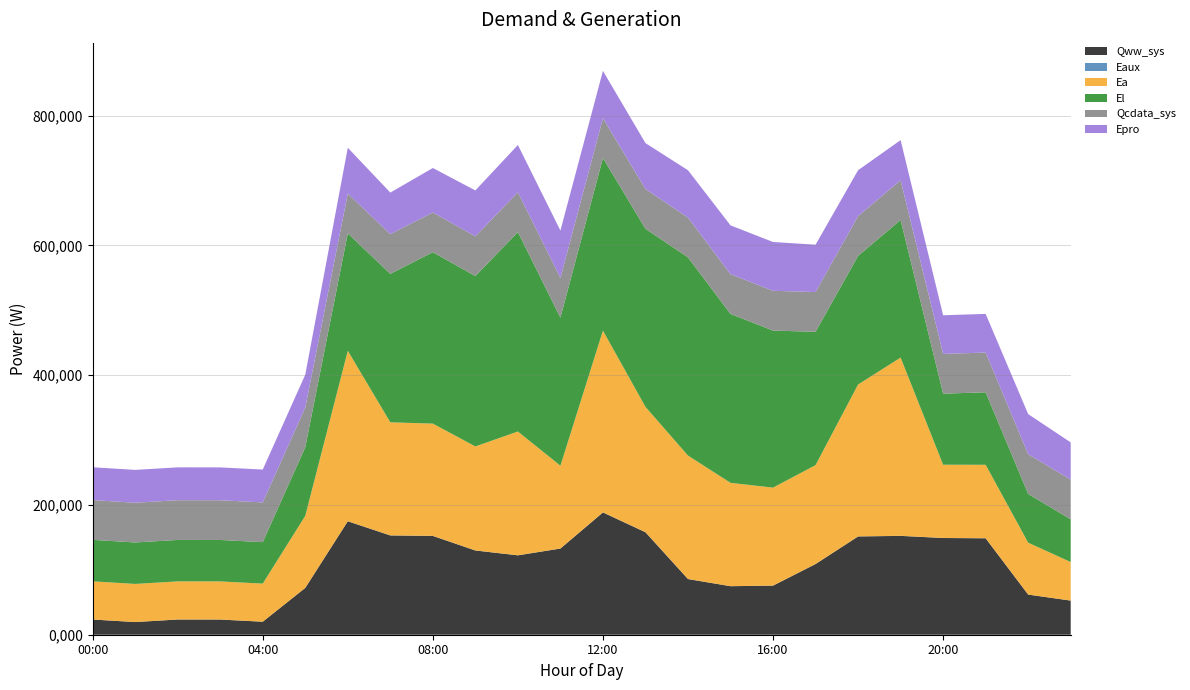

Reading left to right, what are all the values shown in this chart?

Qww_sys: 23433.2	19531.9	23446.1	23394.1	20033.2	72146.3	174829.0	152985.7	152242.3	129803.7	122330.2	132792.7	188439.9	157918.5	85793.6	74773.6	75663.0	108923.9	151429.8	152314.2	149029.4	148597.1	61850.6	52592.4
Eaux: 10.3	5.6	2.8	2.8	3.7	45.0	115.6	99.7	98.8	87.5	81.7	83.7	113.9	98.9	59.8	51.5	50.1	70.0	97.4	98.2	90.8	85.0	35.6	29.0
Ea: 58840.7	58725.1	58725.1	58725.1	58725.1	111044.2	262572.7	174211.3	172990.7	160247.4	190767.5	127557.5	280050.0	193150.3	190226.3	159235.6	150969.7	152381.2	234048.7	274637.1	112849.1	113187.8	79956.0	59381.8
El: 63930.4	63891.4	63891.4	63891.4	63891.4	105681.7	180959.1	228779.5	264141.8	262526.8	307294.5	228140.6	266052.2	274397.4	305427.5	260282.6	242021.2	205406.6	198198.9	212078.2	109502.7	111681.4	75091.9	65797.4
Qcdata_sys: 61229.9	61224.3	61219.7	61224.3	61218.6	61214.7	61218.6	61224.3	61223.1	61246.9	61258.2	61256.5	61275.1	61275.1	61279.1	61280.8	61280.8	61280.2	61275.1	61263.8	61263.2	61258.2	61246.9	61237.3
Epro: 50634.5	50634.5	50634.5	50634.5	50634.5	50634.5	70745.1	64041.5	68510.5	70745.1	72979.5	72979.5	72979.5	70745.1	72979.5	75214.1	75214.1	72979.5	70745.1	61807.0	59572.5	59572.5	61807.0	57338.0